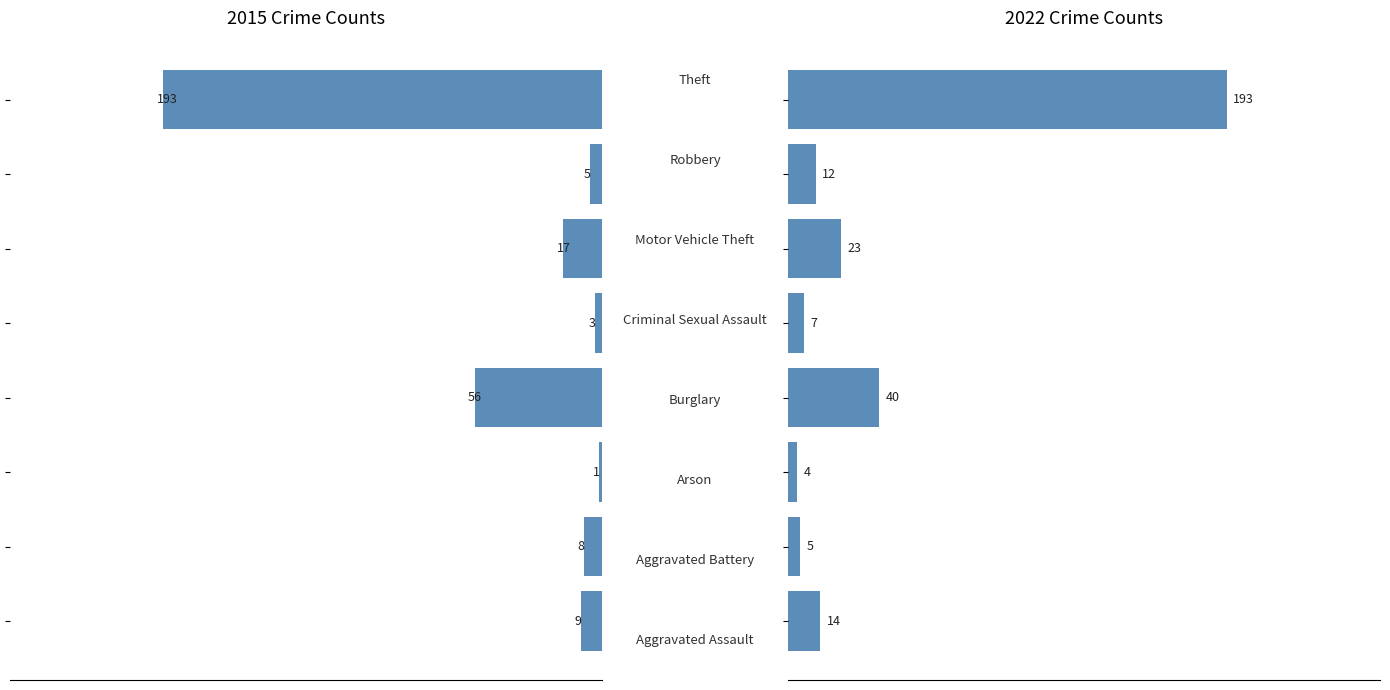

What is the lowest value of the 2015 series?

1